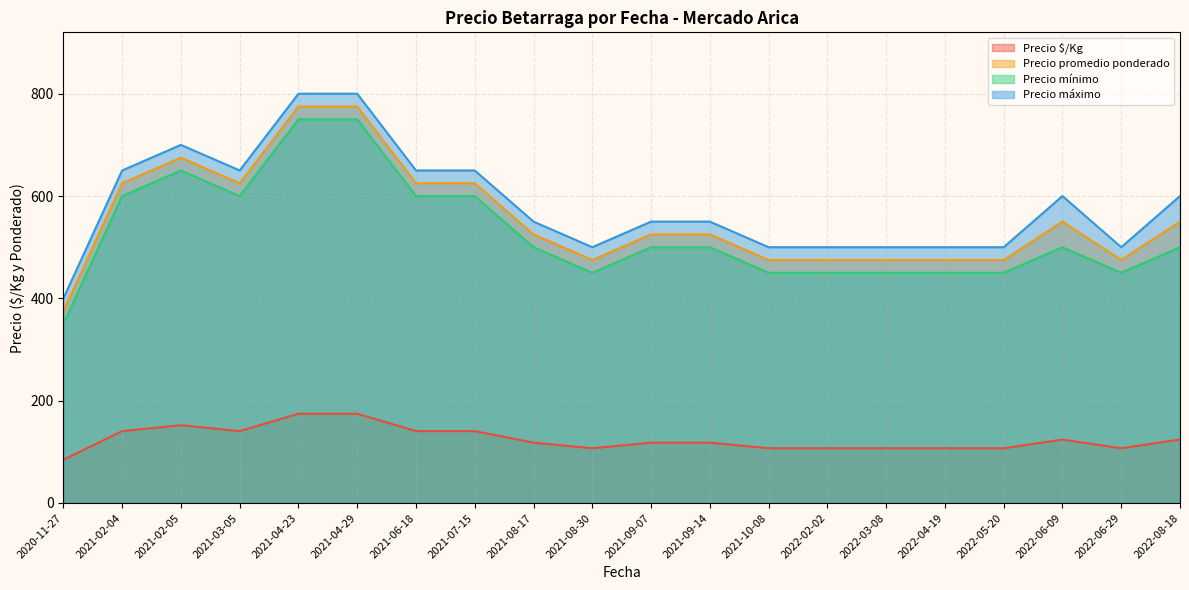

What is the difference between the Precio $/Kg values at 2021-08-30 and 2022-06-09?

17.0